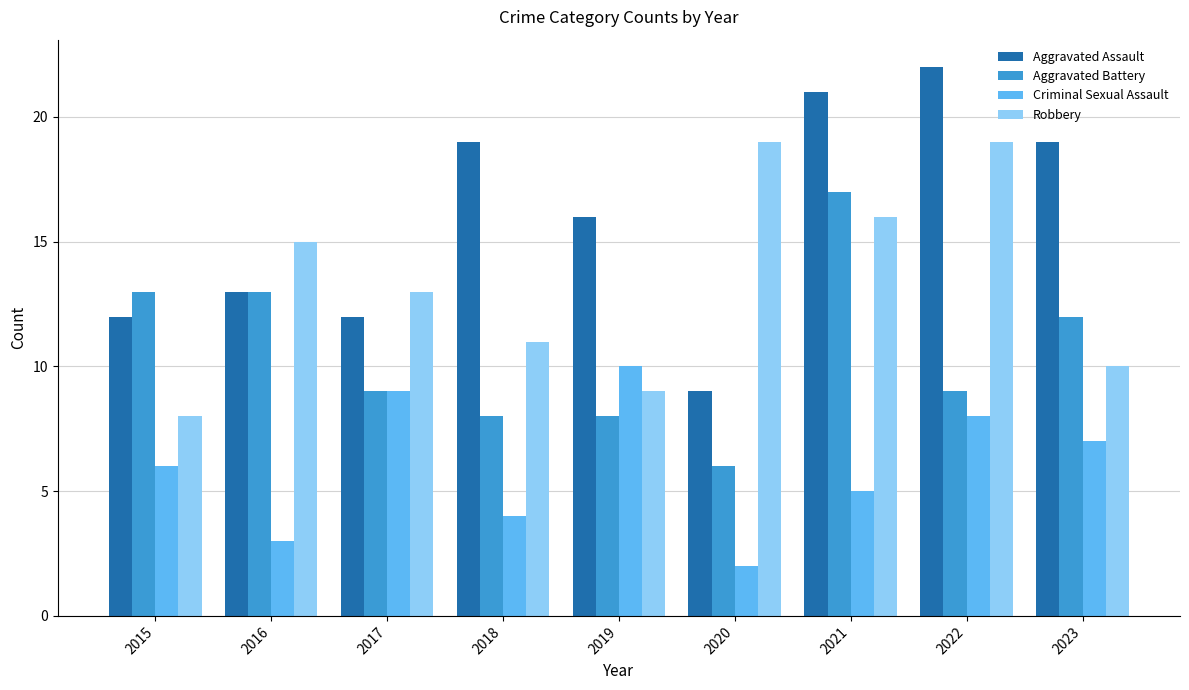

List the series in order of their peak value, lowest first.

Criminal Sexual Assault, Aggravated Battery, Robbery, Aggravated Assault